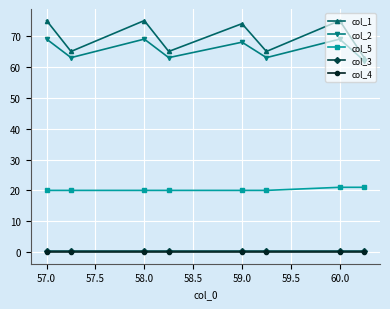

How many data points does each series have?

8